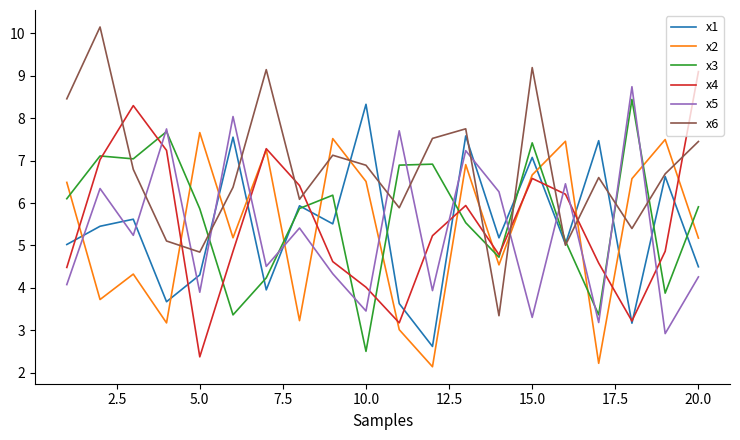

True or false: x1 and x5 cross at least once.

True